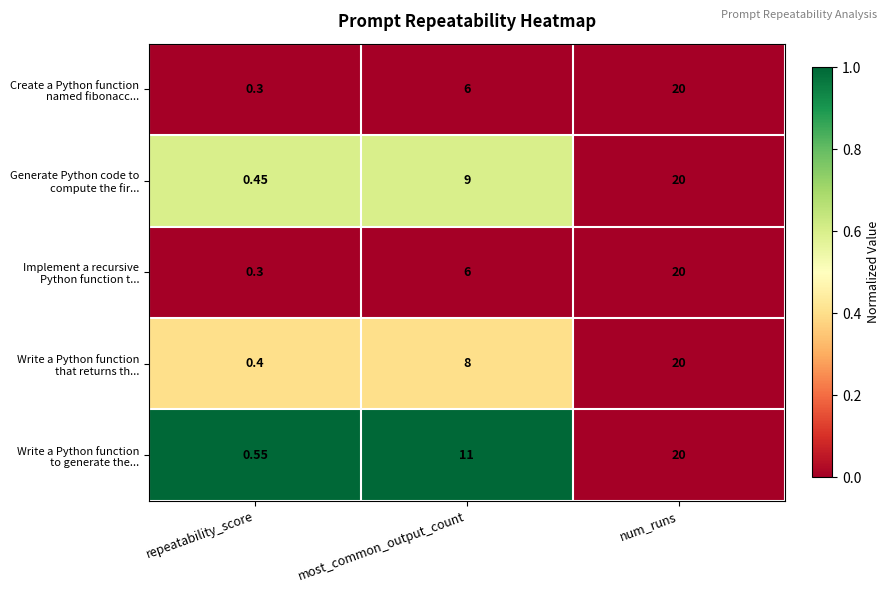

At which category is the sum across all series the highest?

num_runs